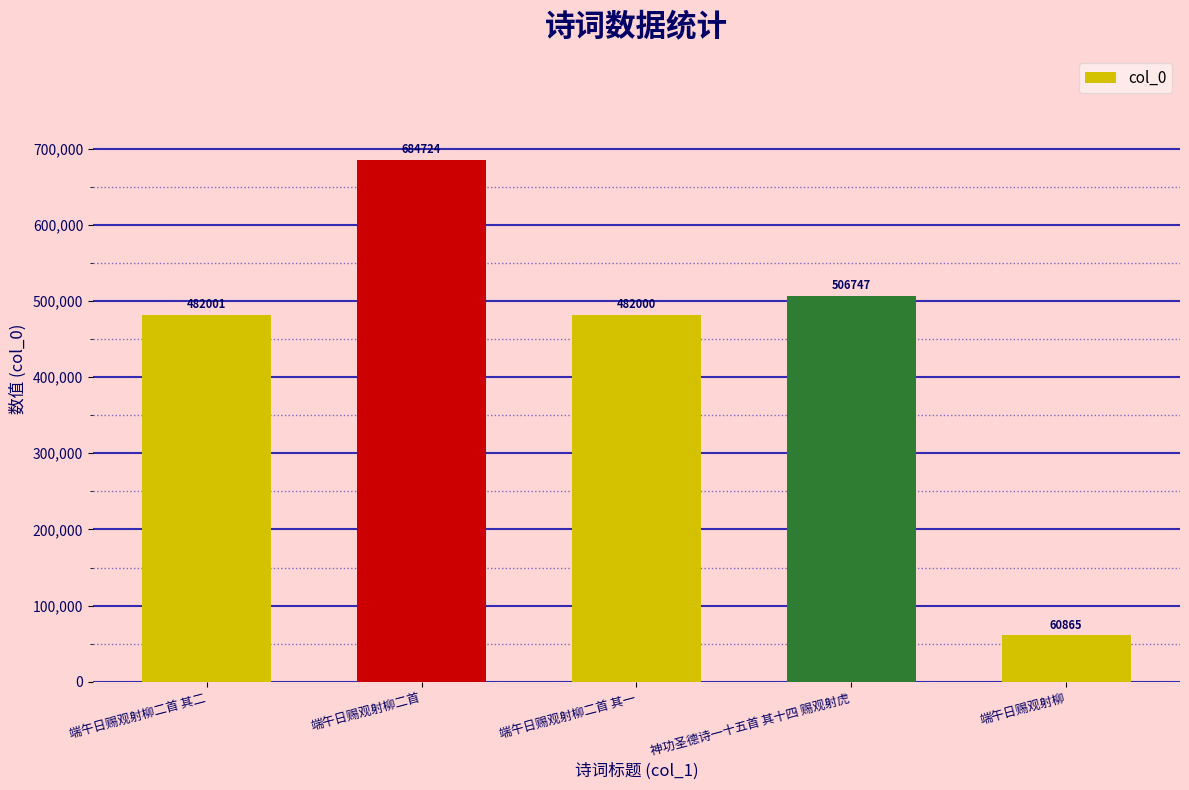

At which label is the value closest to 372794?

端午日赐观射柳二首 其一